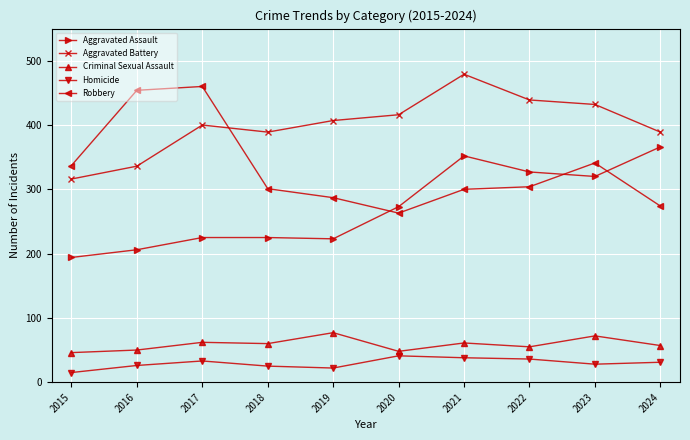

What is the total value across all series at 2015?

908